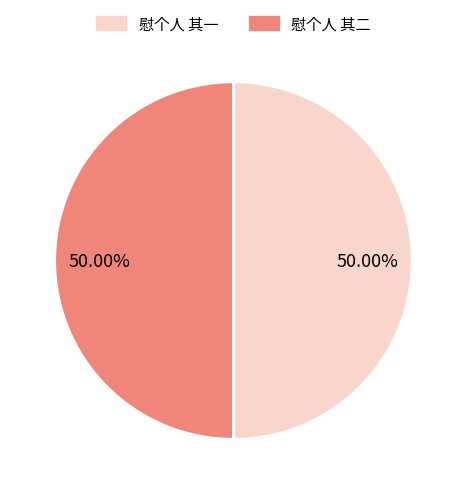

The 慰个人 其二 slice represents 50% of the pie. True or false?

True